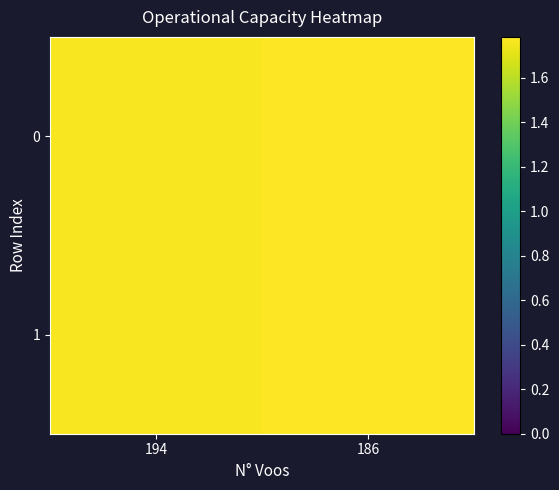

Reading right to left, list all the values displayed in this chart.

0: 186=1.8	194=1.8
1: 186=1.8	194=1.8